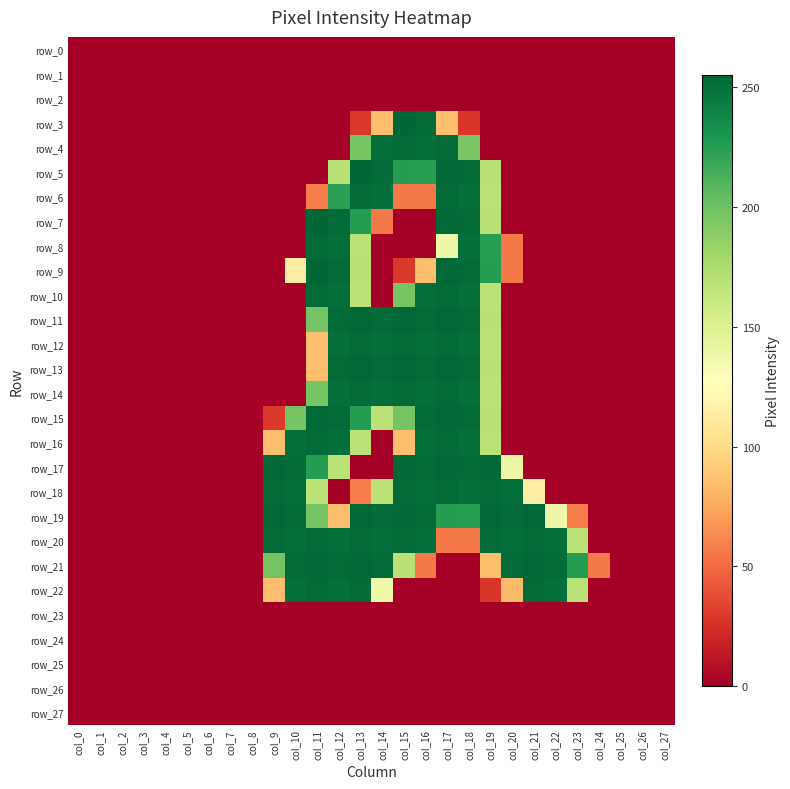

At which category is the sum across all series the highest?

col_17